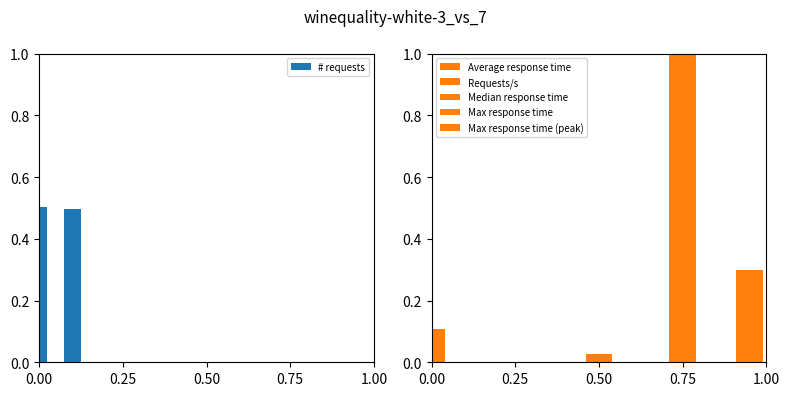

Count the values in the range 0 to 1.

2